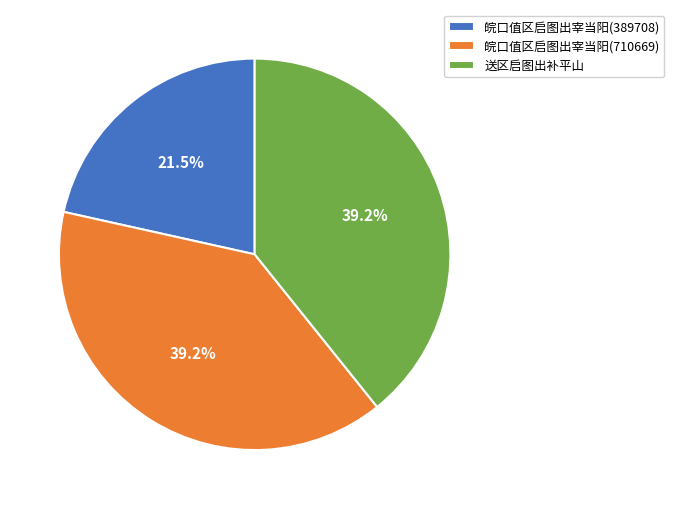

Between 皖口值区启图出宰当阳(389708) and 皖口值区启图出宰当阳(710669), which is larger?

皖口值区启图出宰当阳(710669)